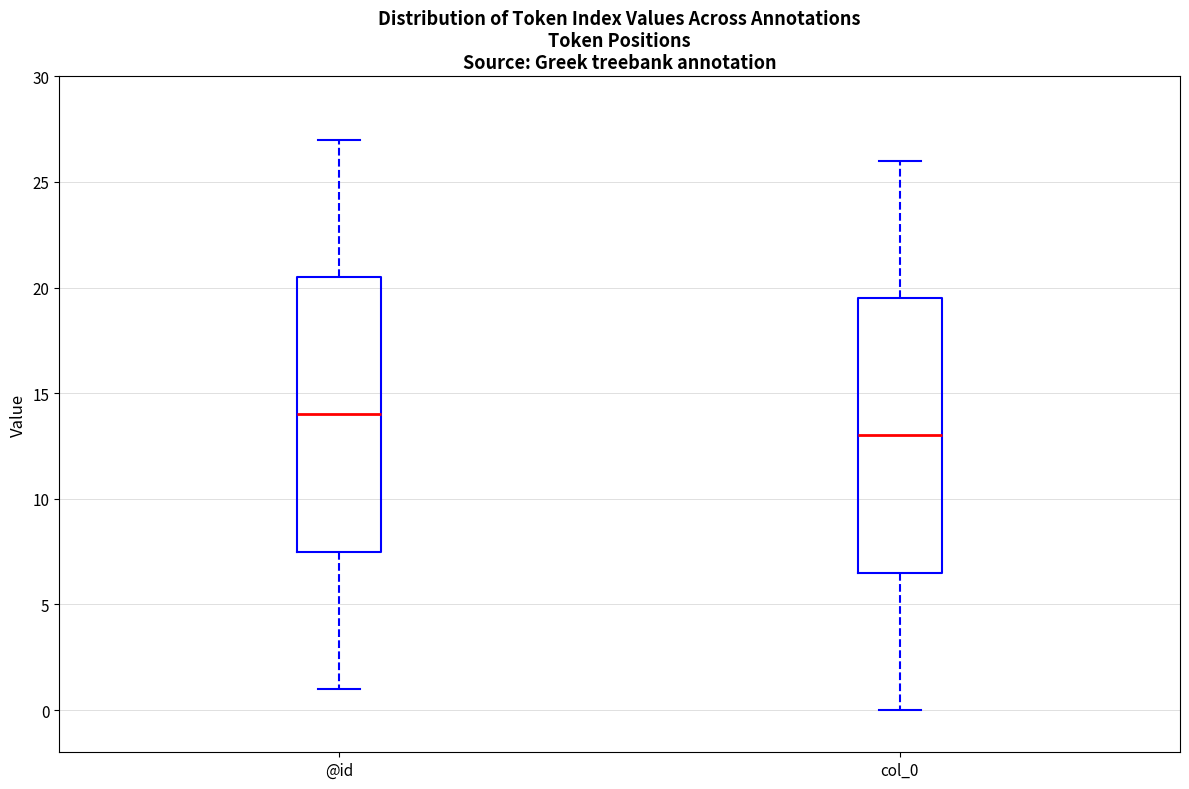

Reading left to right, read every box against the y-axis: the position of its median line, the range the box covers, and the ends of its whiskers. The values are not printed on the chart, so give them approximately, as read against the axis.

@id: median 14.0, box 7.5 to 20.5, whiskers 1.0 to 27.0
col_0: median 13.0, box 6.5 to 19.5, whiskers 0.0 to 26.0